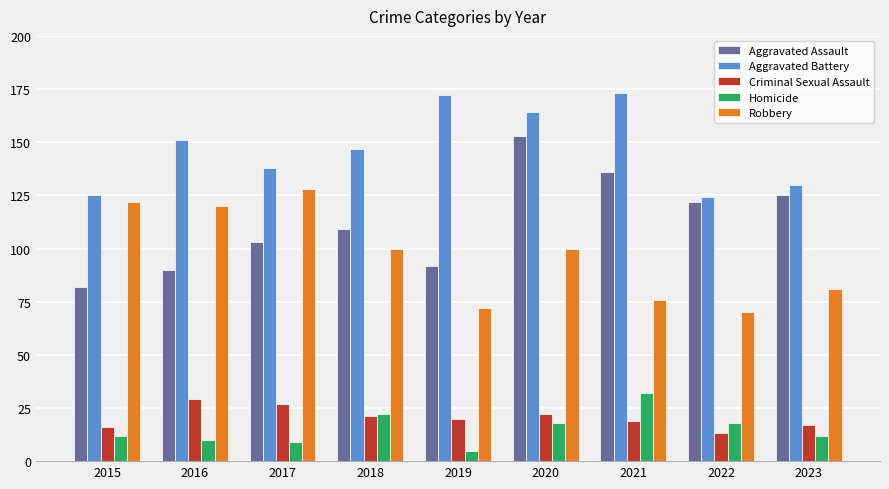

The value of Aggravated Assault at 2018 is 24. True or false?

False